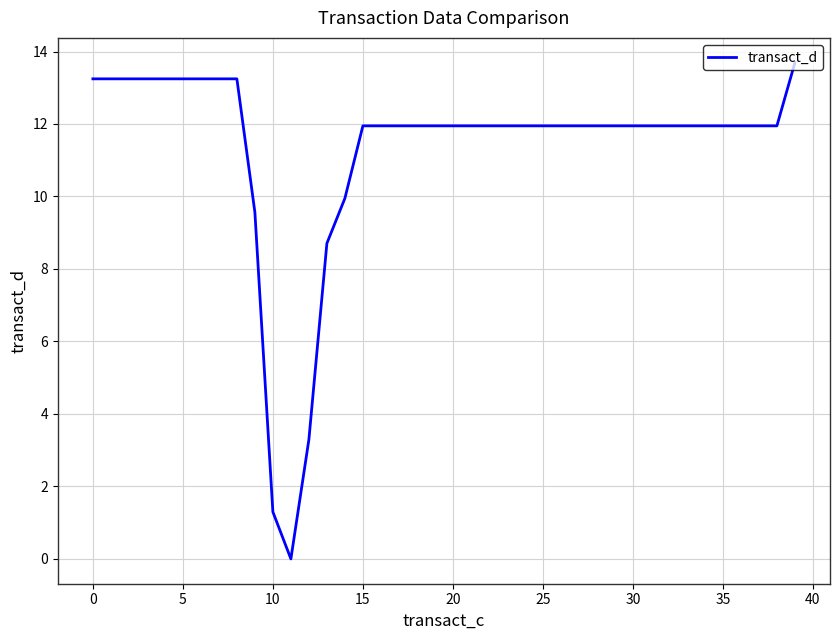

What is the difference between the second highest and minimum values?

13.2